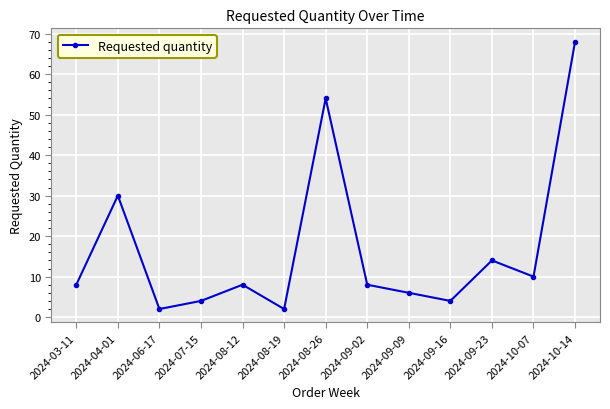

Count the number of categories in the chart.

13